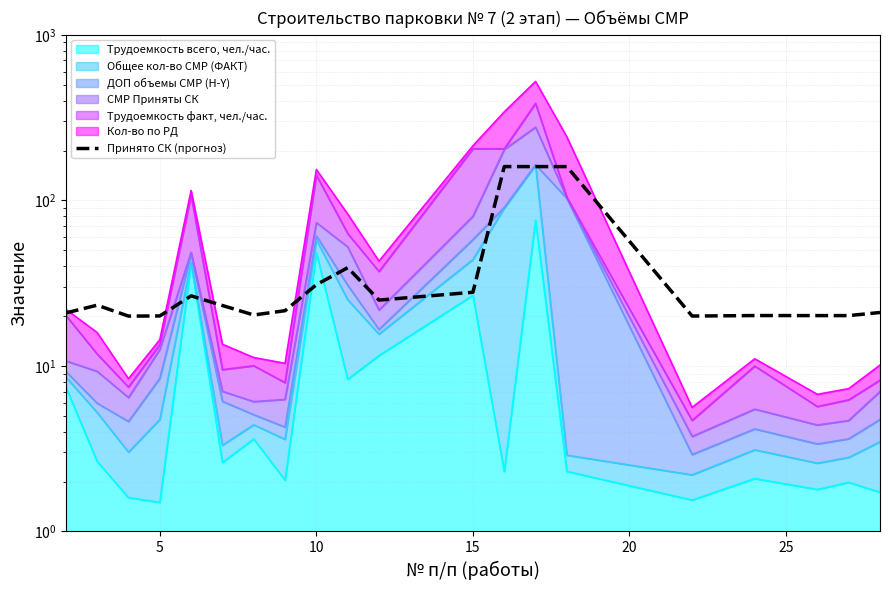

What is the sum of all values?

880.3